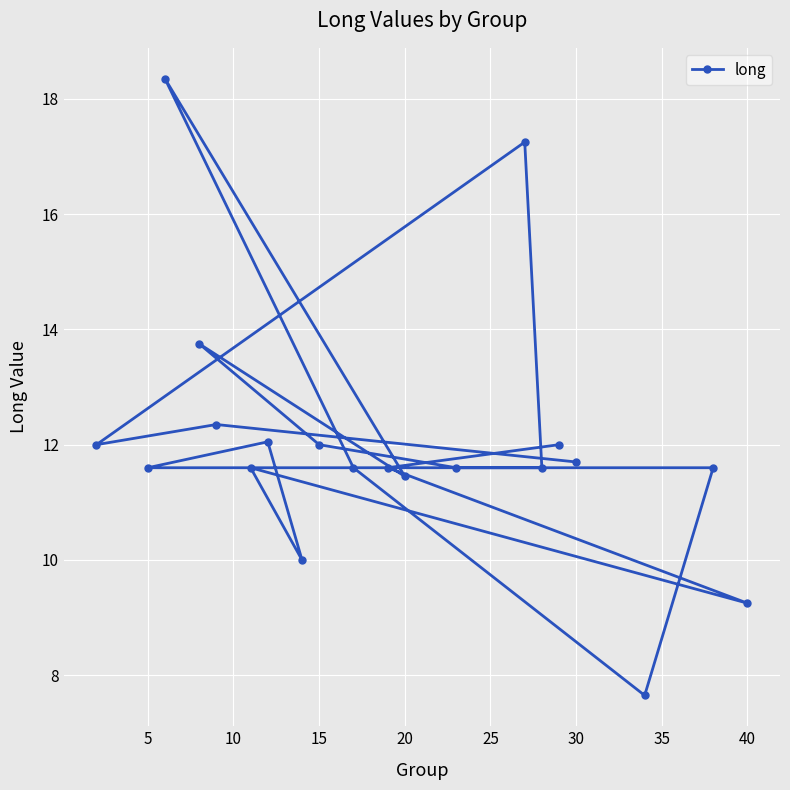

The chart shows a value of 17.9 at 20. True or false?

False